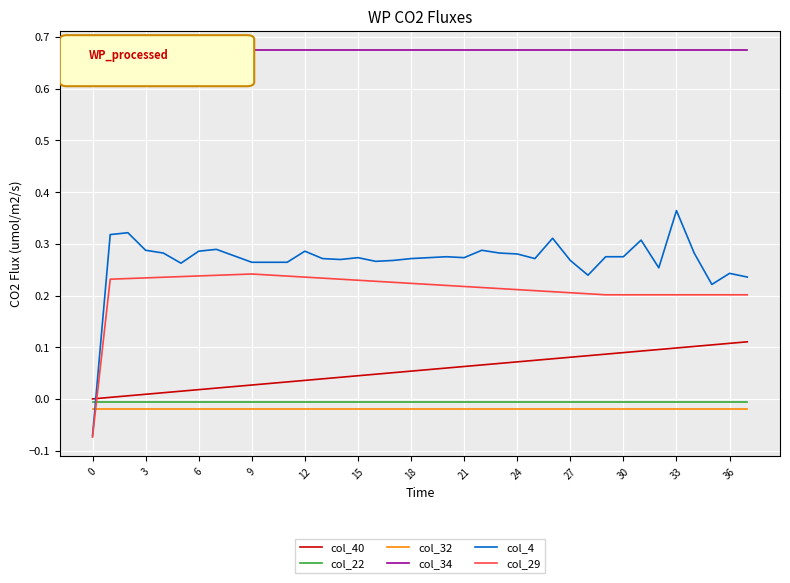

Does the chart have visible grid lines?

Yes